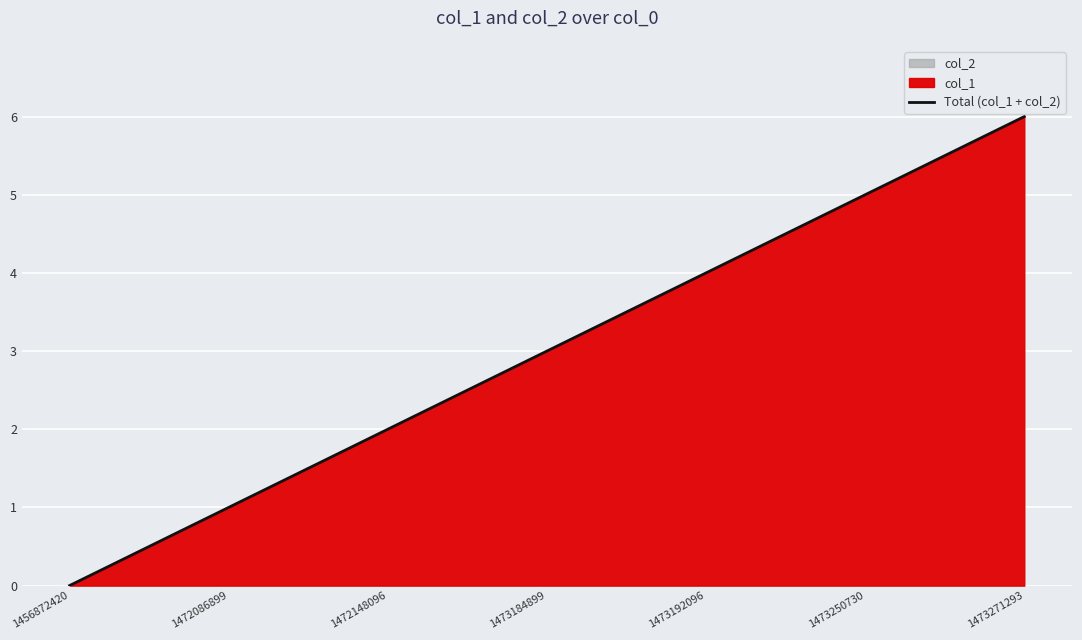

How many values exceed 3?

3